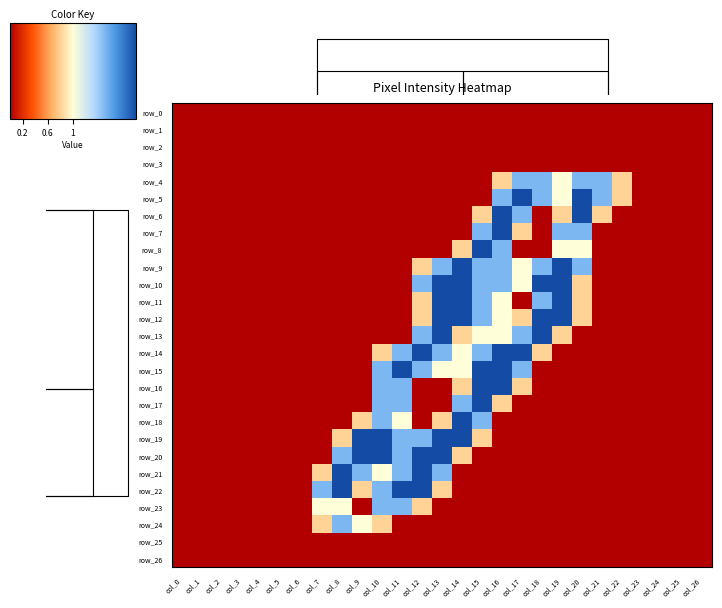

Between col_12 and col_19, which is larger?

col_12